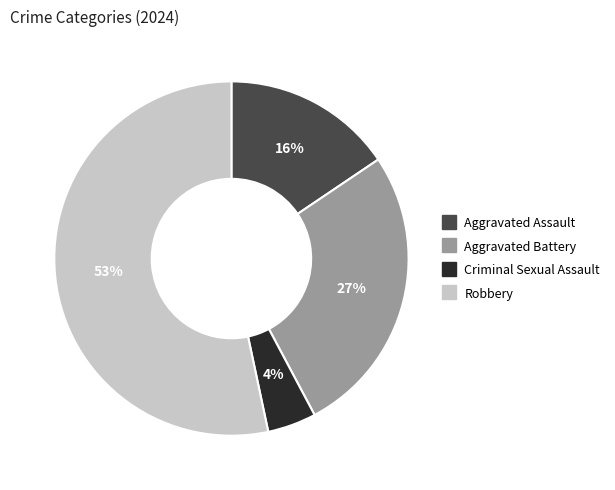

To the nearest percent, what percentage of the pie is Criminal Sexual Assault?

4%